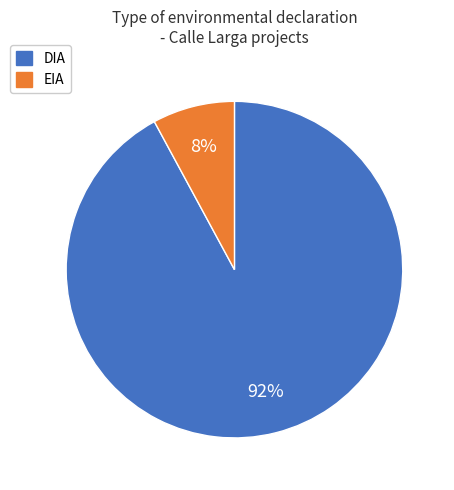

How many slices are in this pie chart?

2